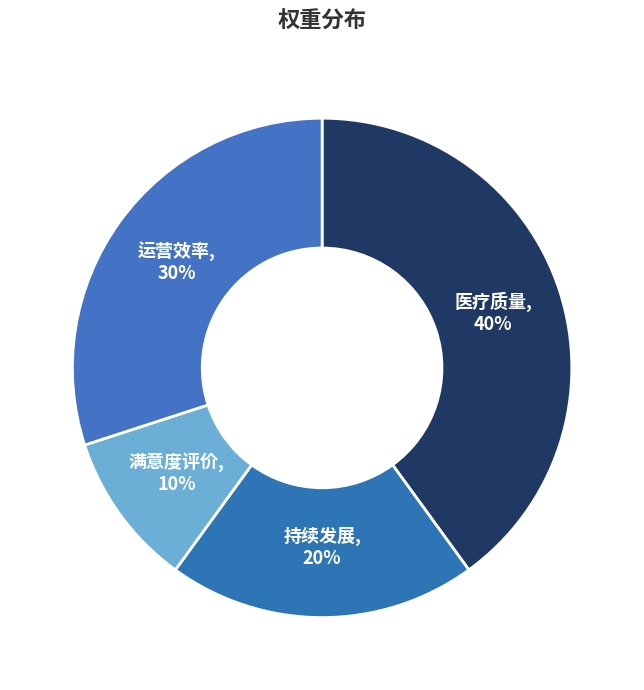

Which slice is the largest?

医疗质量